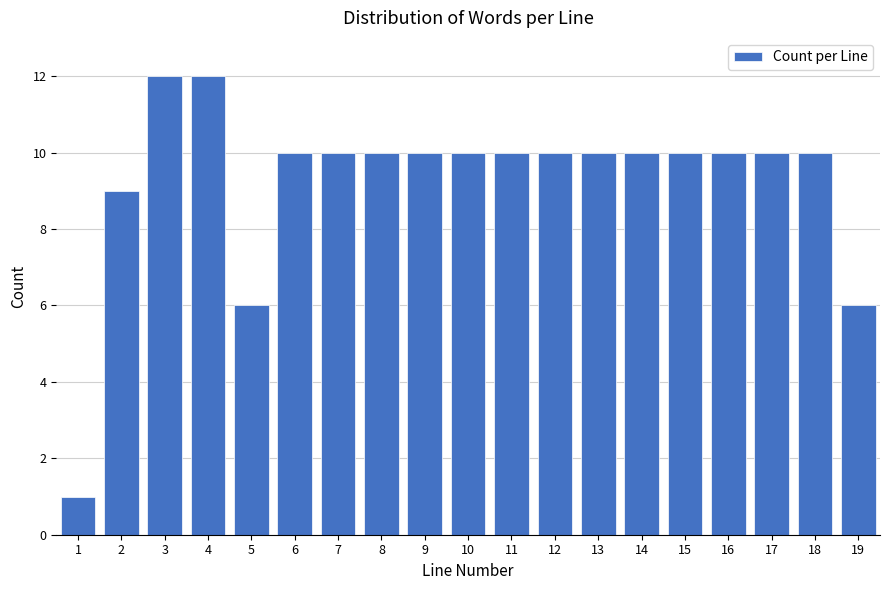

Reading left to right, extract all data points from this chart.

1=1	2=9	3=12	4=12	5=6	6=10	7=10	8=10	9=10	10=10	11=10	12=10	13=10	14=10	15=10	16=10	17=10	18=10	19=6